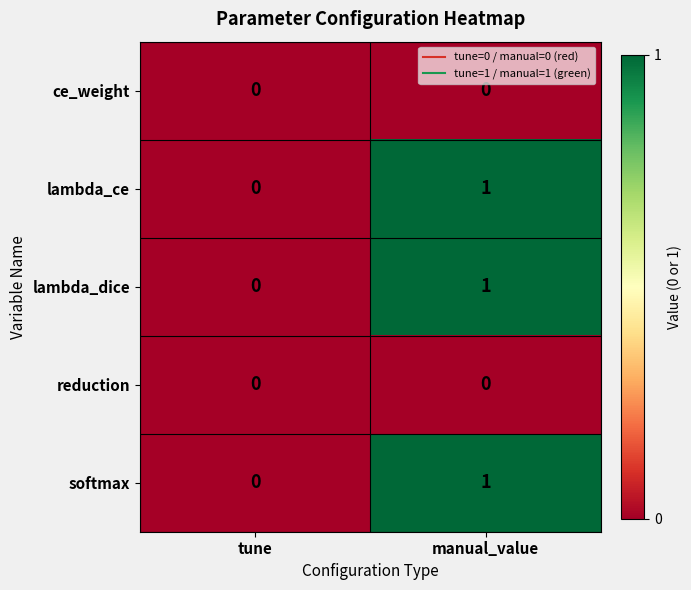

Count the number of data series in this chart.

5